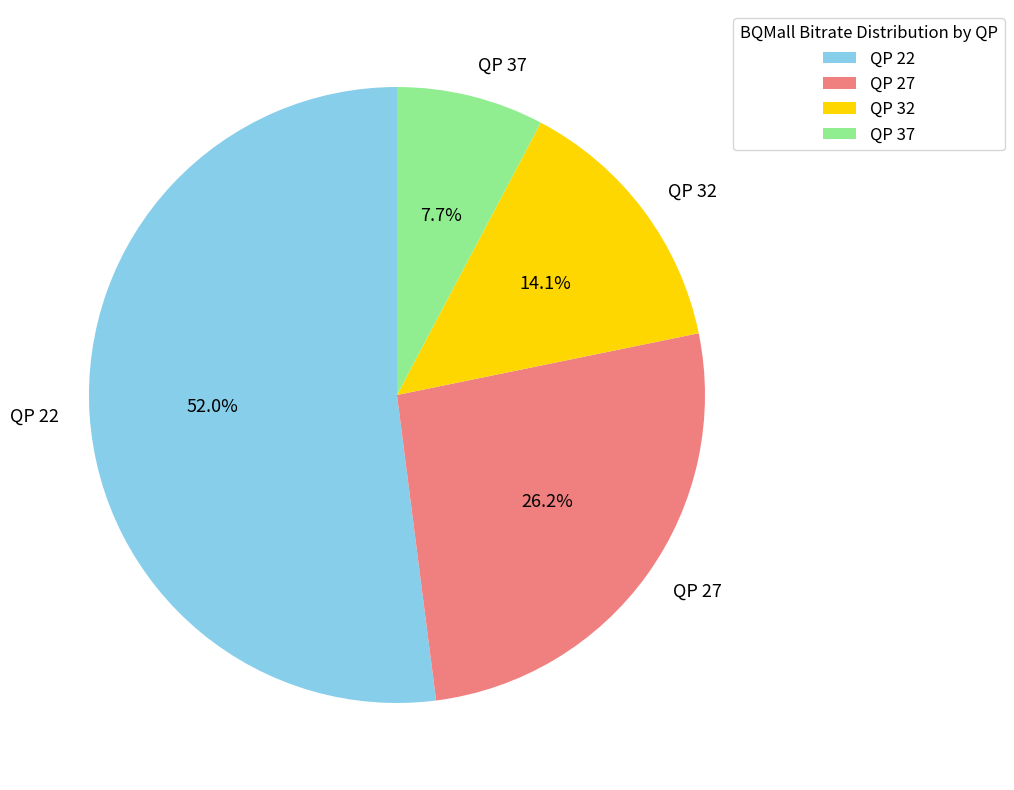

What portion of the pie excludes QP 22?

48.0%